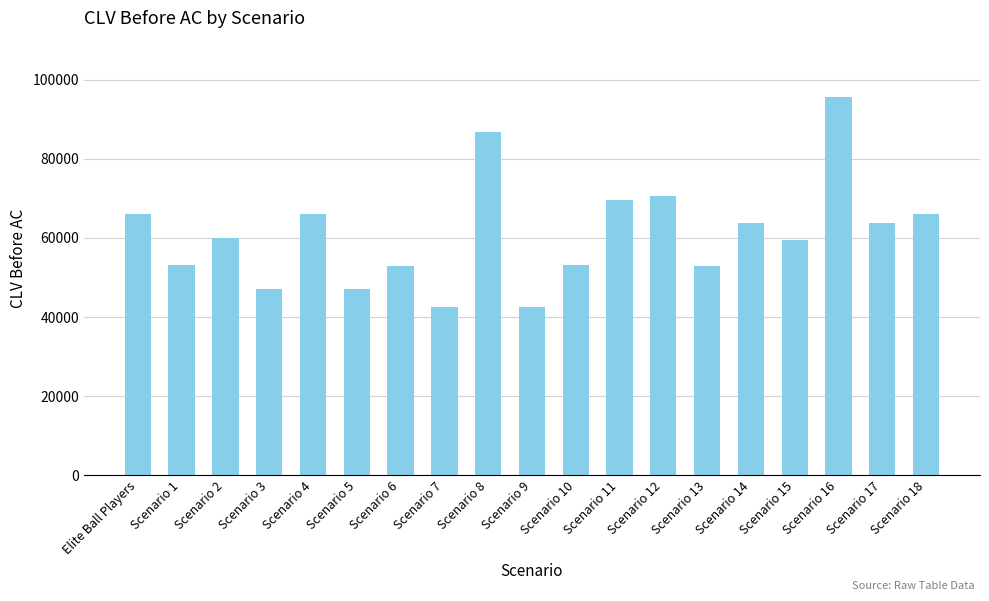

What is the label of the 19th bar from the left?

Scenario 18